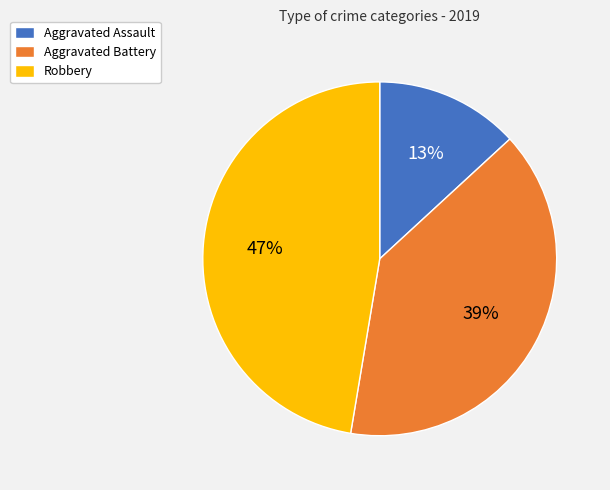

Do Aggravated Battery and Aggravated Assault together represent more than half of the pie?

Yes